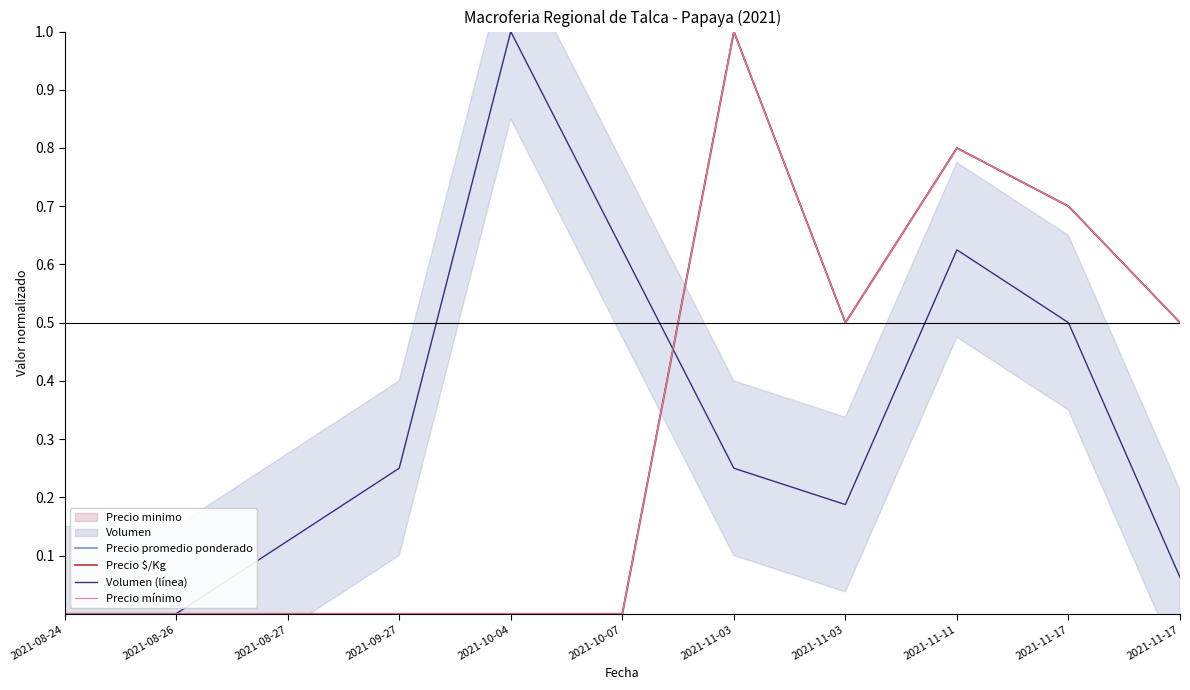

True or false: Precio promedio ponderado and Precio $/Kg cross at least once.

False